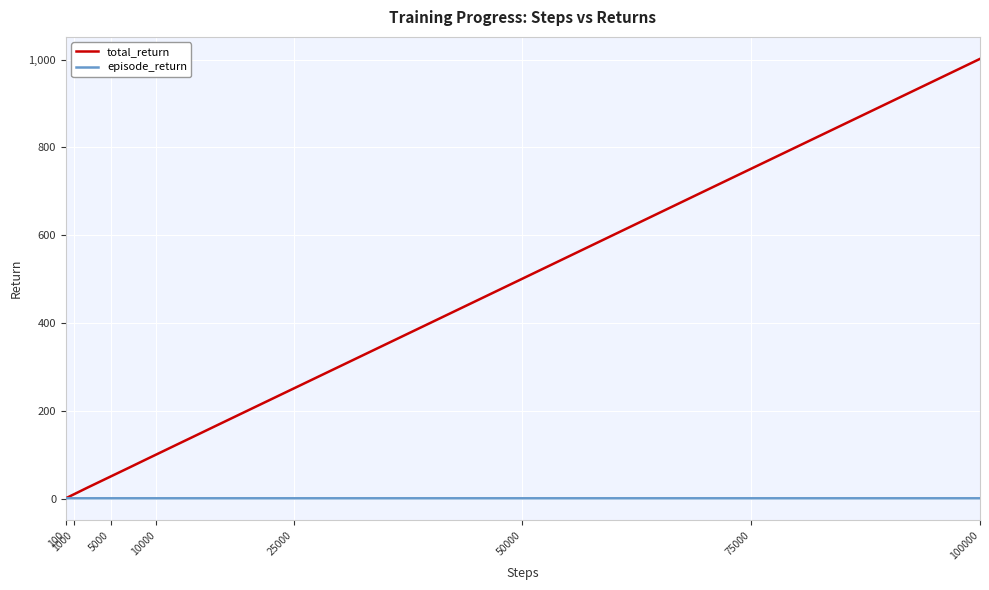

Which series has the largest total across all categories?

total_return